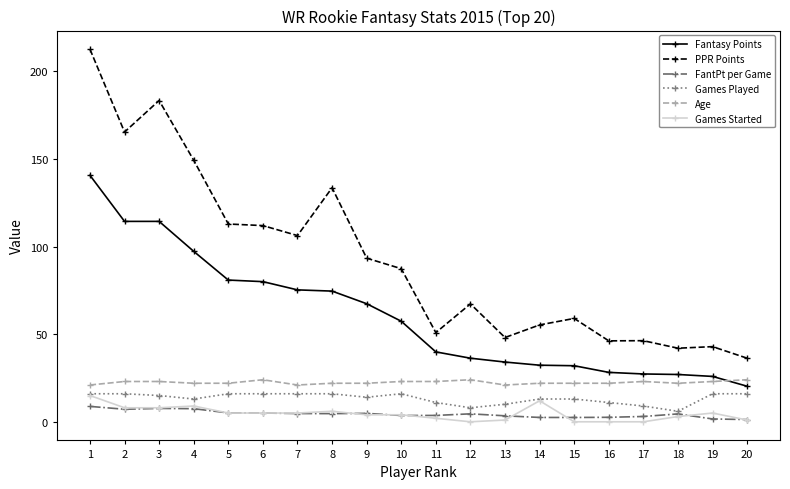

What are all the series names shown in the legend?

Fantasy Points, PPR Points, FantPt per Game, Games Played, Age, Games Started